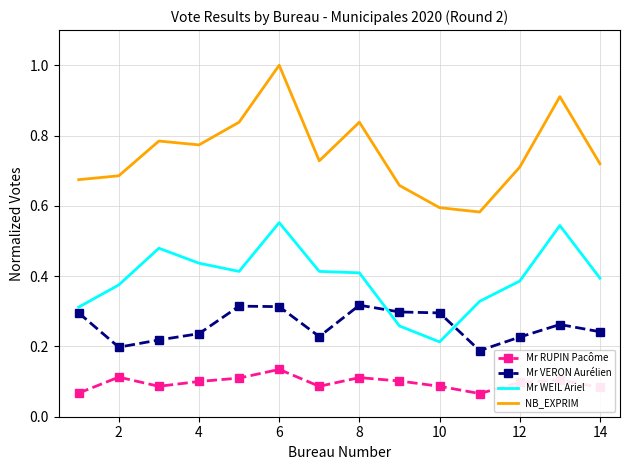

How many Mr RUPIN Pacôme values are between 0 and 1?

14